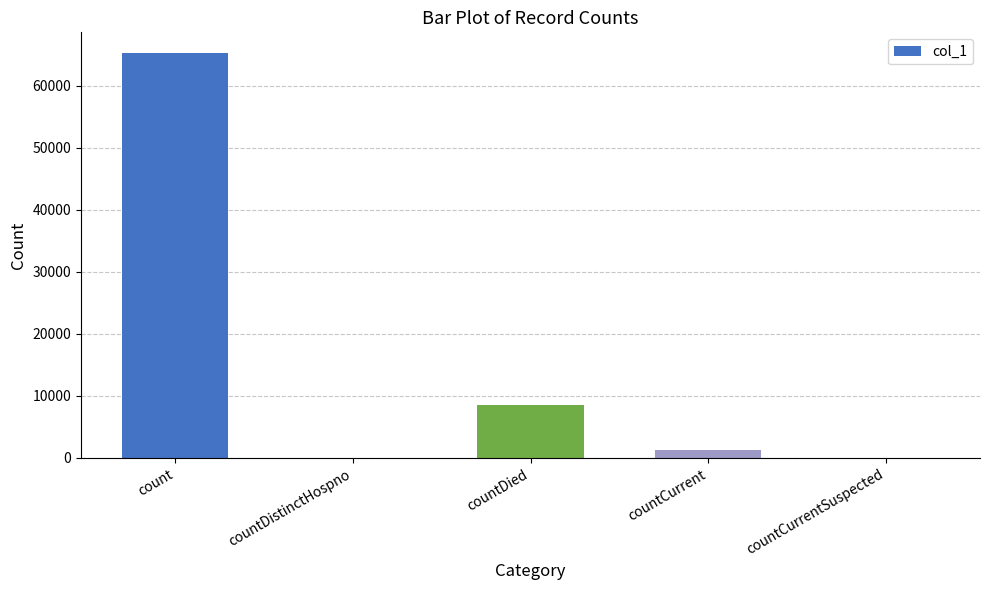

Which has a higher value, countDistinctHospno or countDied?

countDied